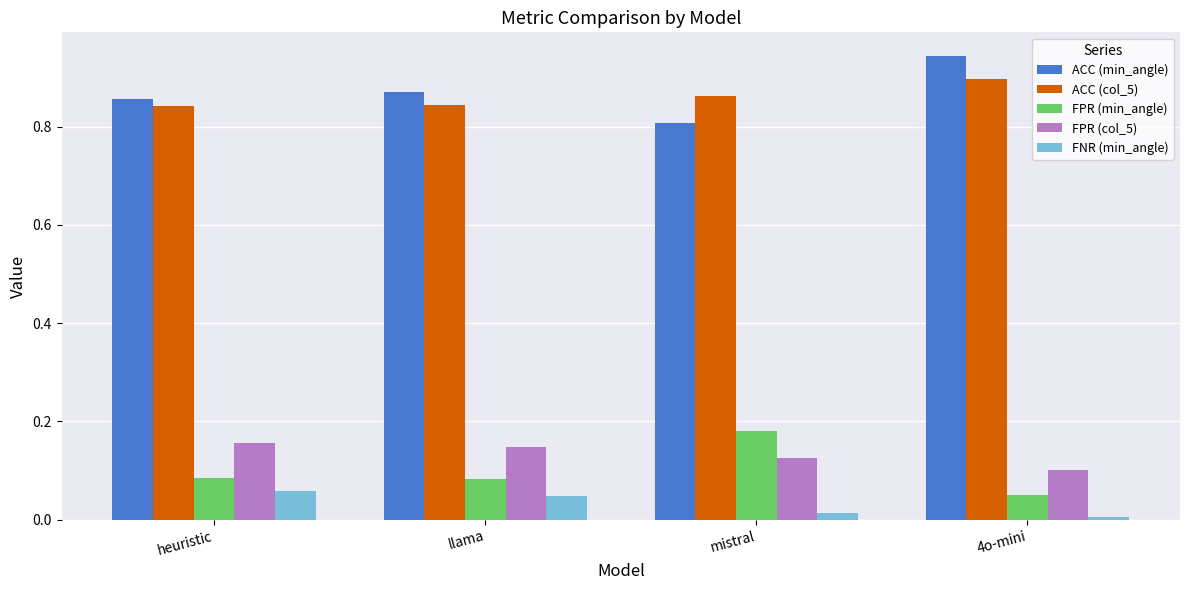

Is it true that ACC (min_angle) equals 0.9 at heuristic?

True